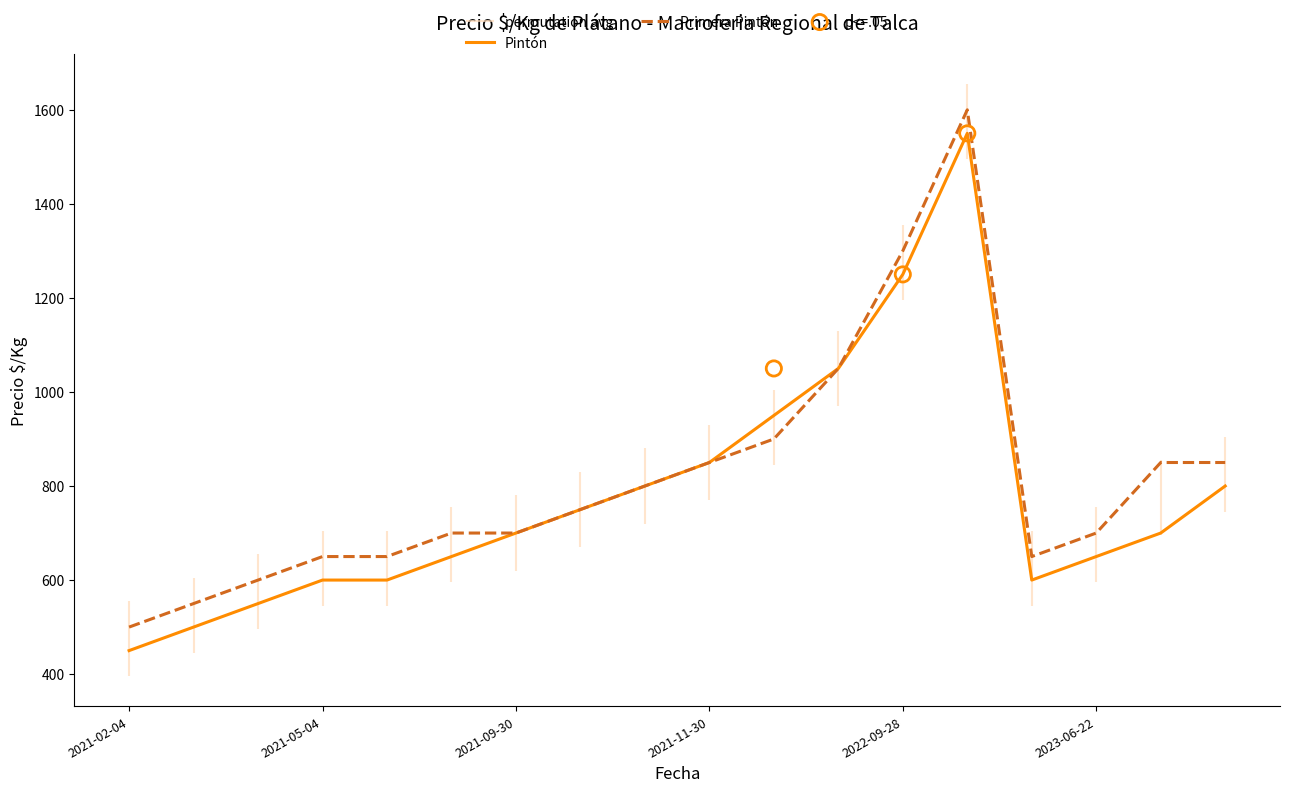

Which series reaches the minimum Y coordinate?

Pintón